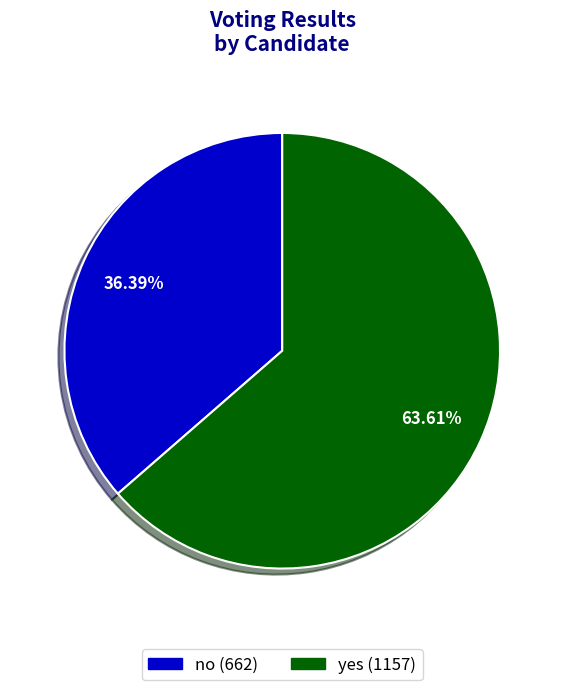

Which category has the smallest portion of the pie?

no